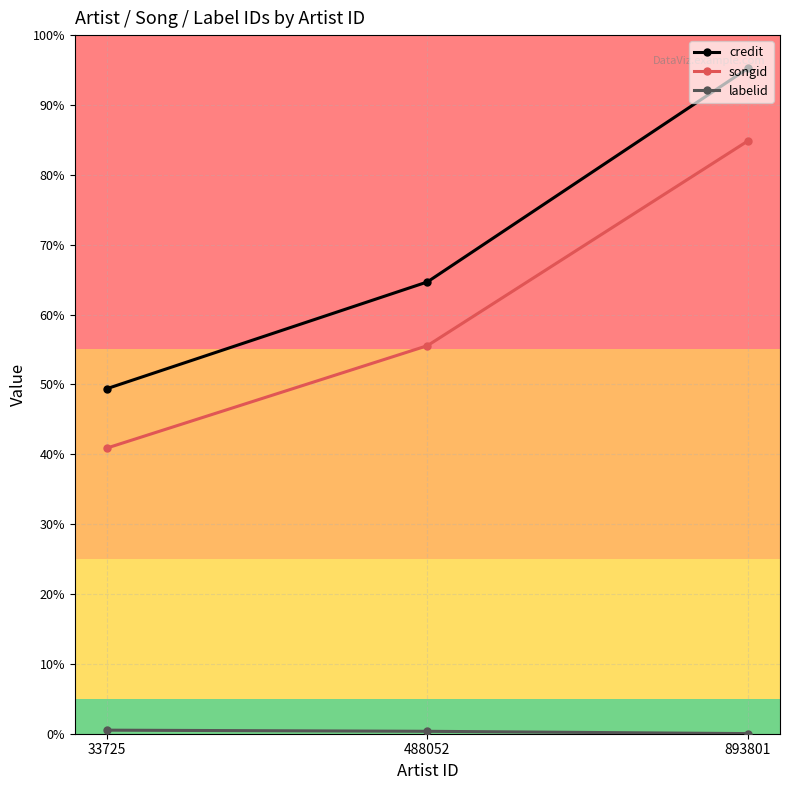

List the series in order of their peak value, lowest first.

labelid, songid, credit